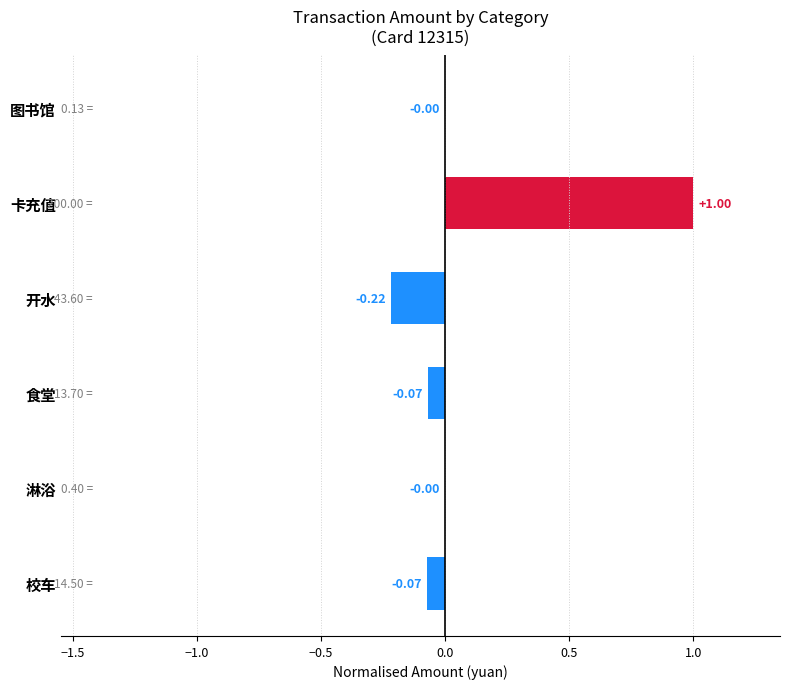

Between 开水 and 食堂, which is larger?

食堂